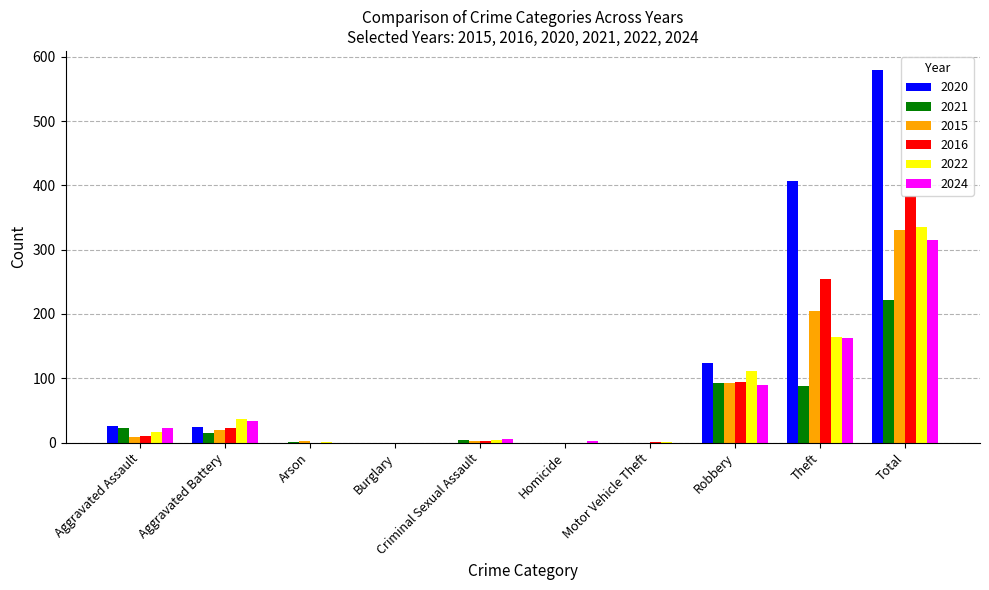

At which category is the sum across all series the highest?

Total